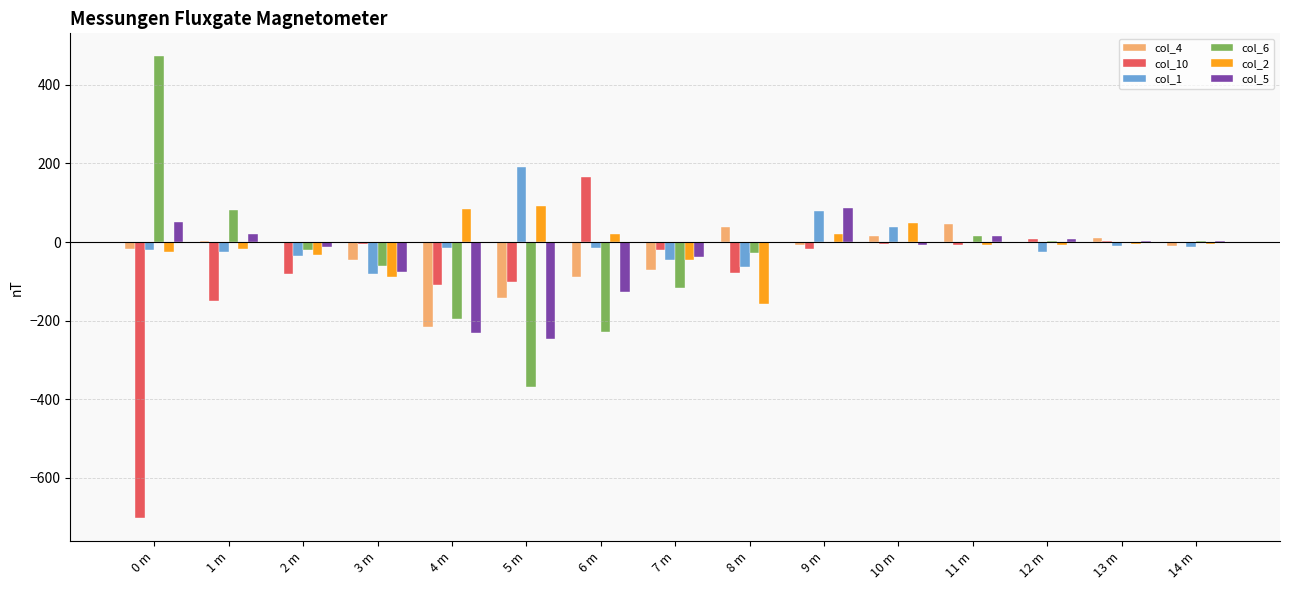

The value of col_2 at 10 m is 47.5. True or false?

True